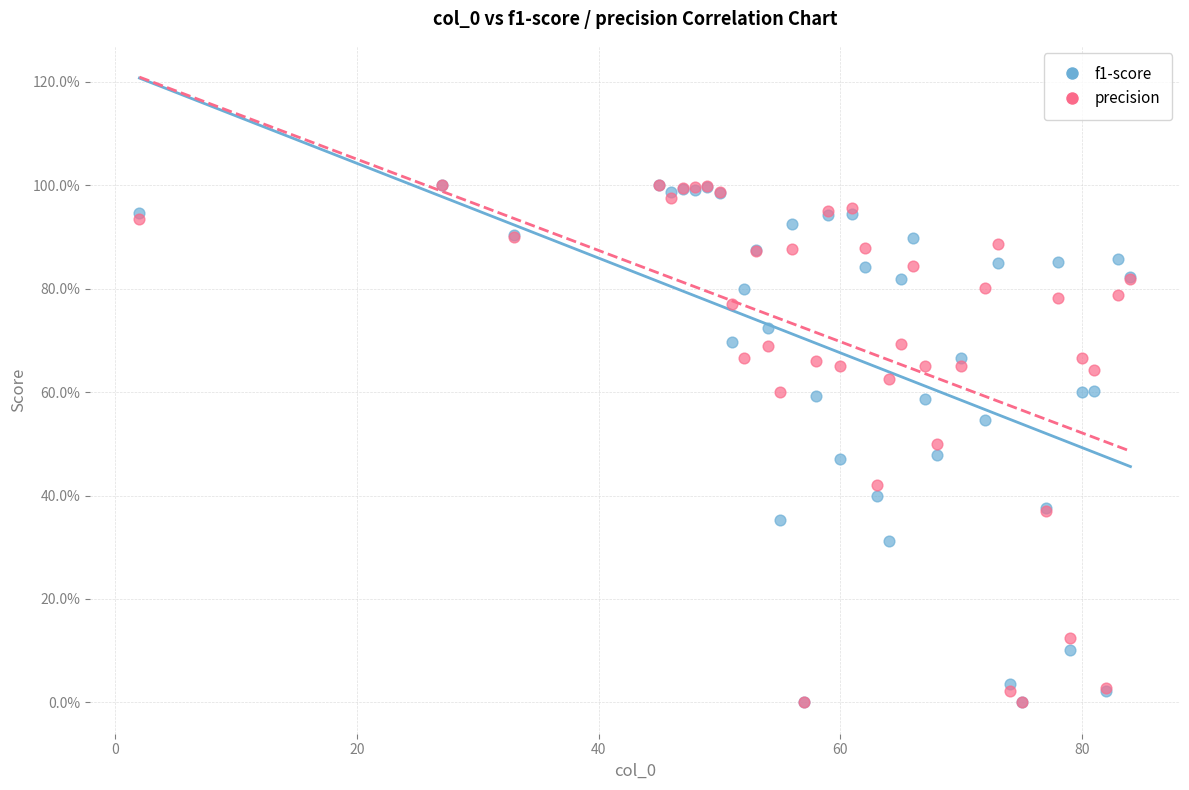

What are all the series names shown in the legend?

f1-score, precision